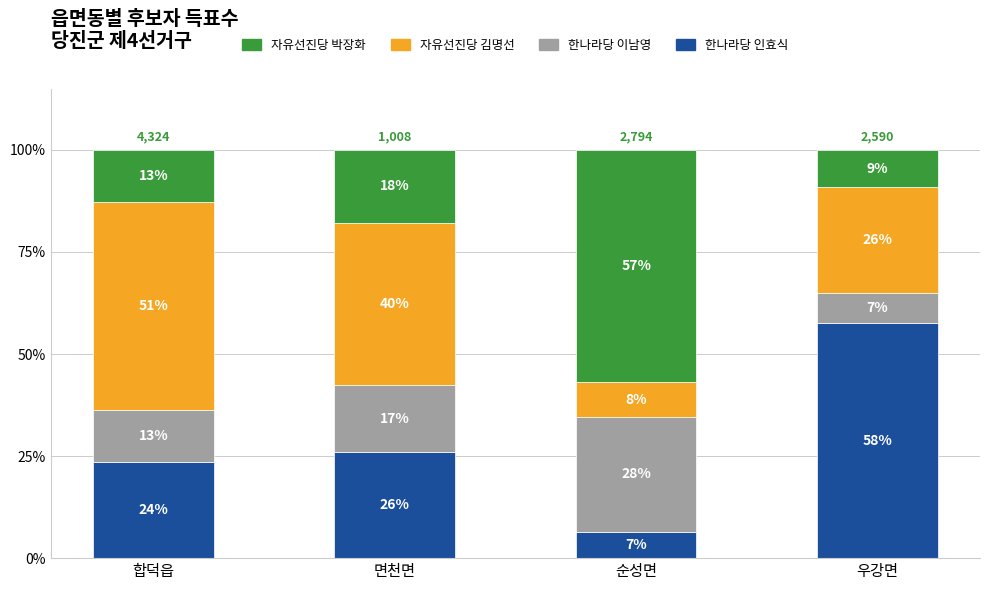

What are all the series names shown in the legend?

자유선진당 박장화, 자유선진당 김명선, 한나라당 이남영, 한나라당 인효식